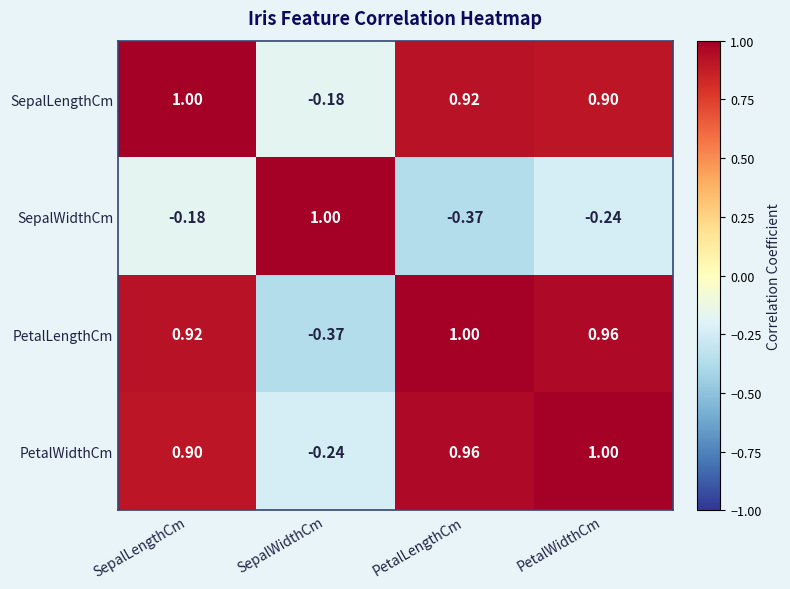

Where is PetalLengthCm nearest to the value 0?

SepalWidthCm